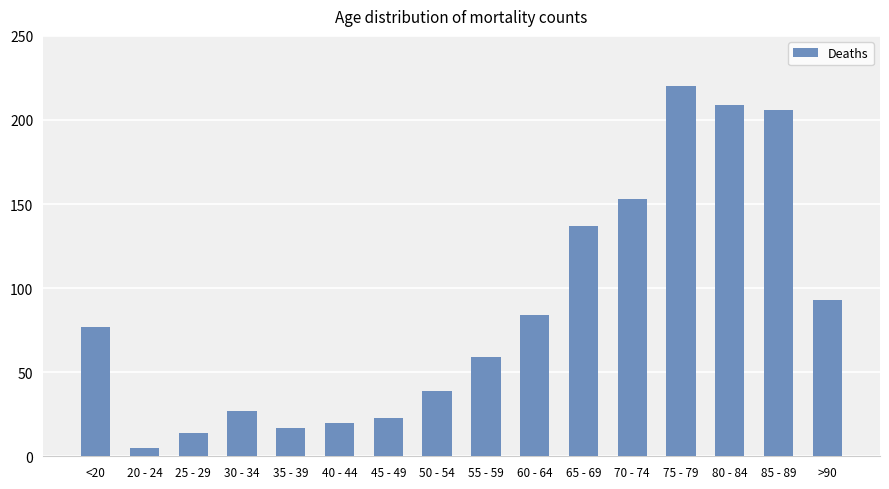

The chart shows a value of 20 at 40 - 44. True or false?

True